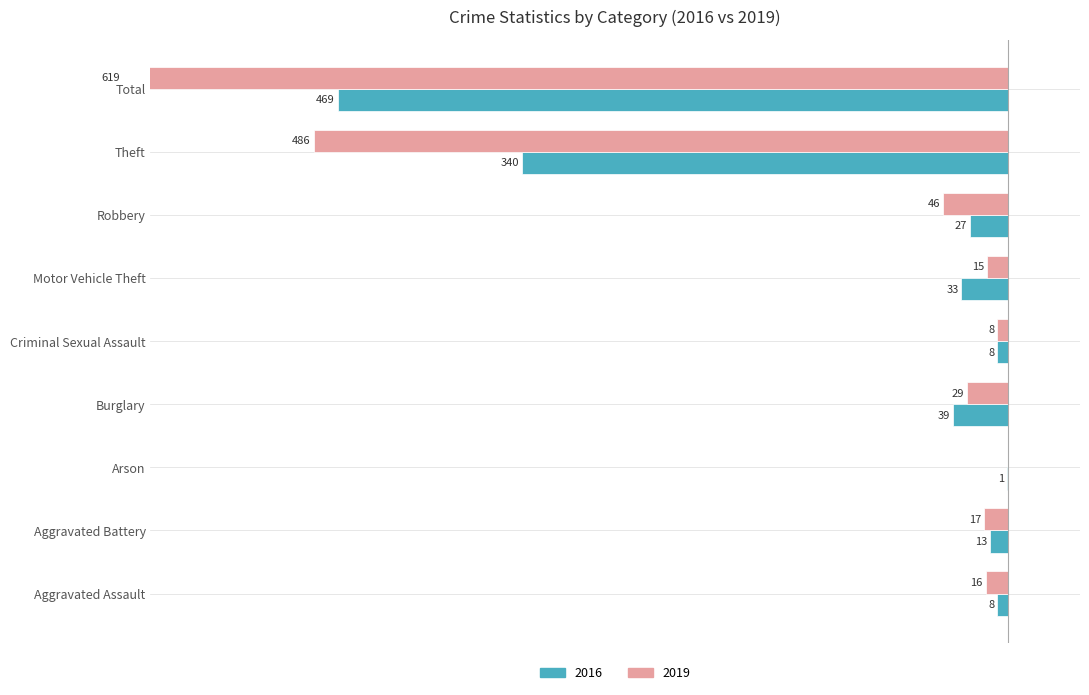

What is the sum of all 2016 values?

-938